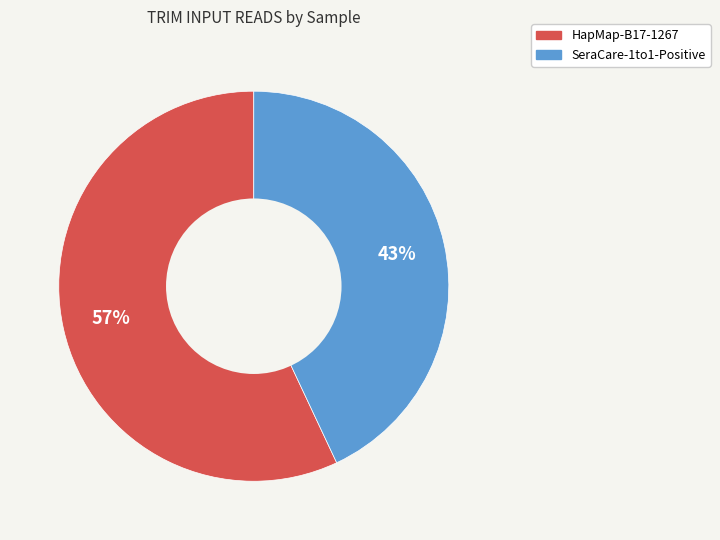

To the nearest percent, what is the difference between the SeraCare-1to1-Positive and HapMap-B17-1267 slice percentages?

14%